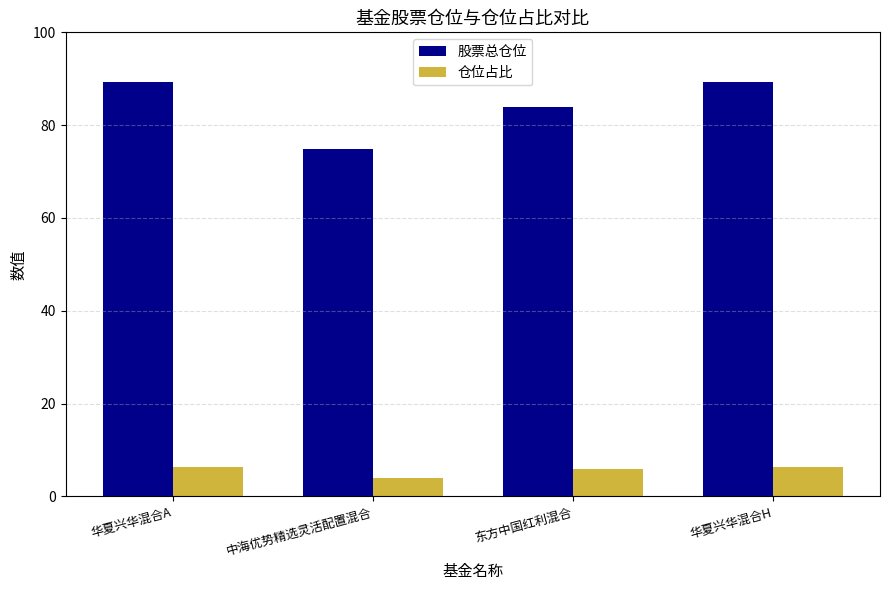

What is the difference between the maximum and minimum values in the 股票总仓位 series?

14.6